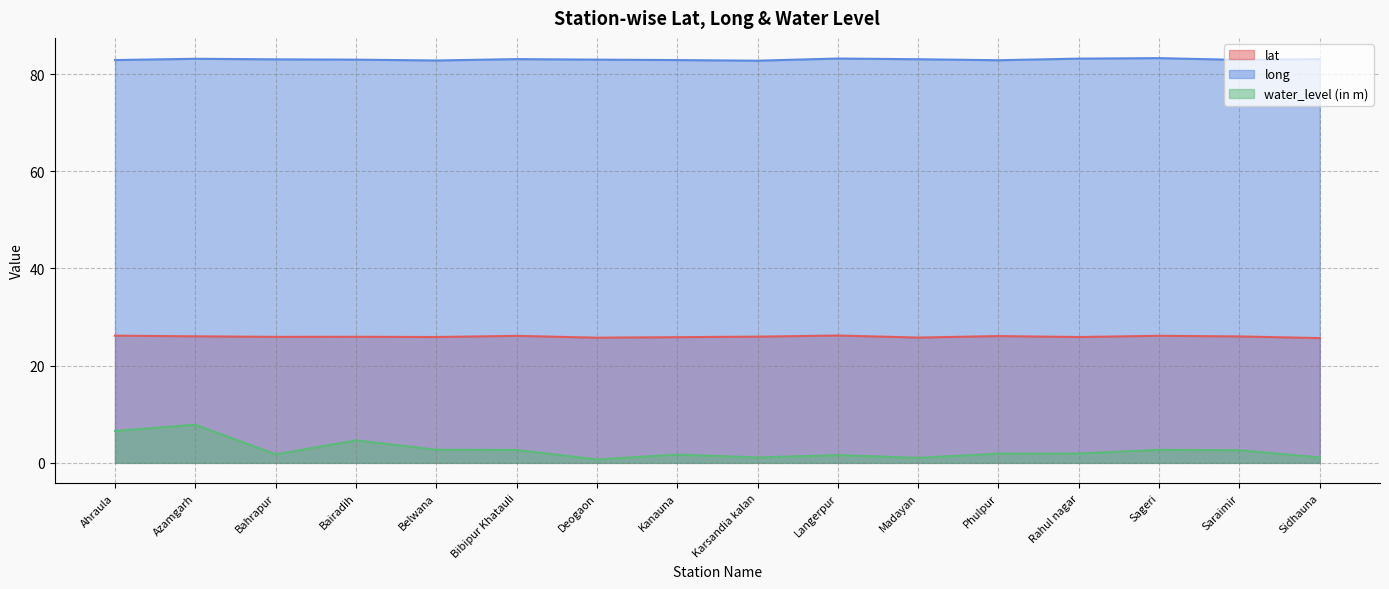

Where is the first local maximum for lat?

Bairadih